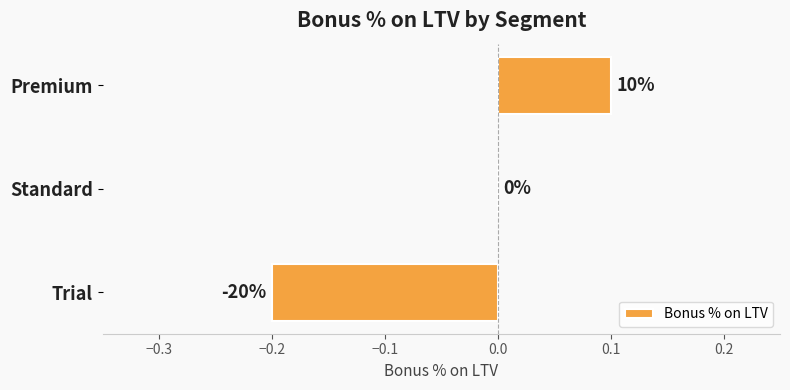

What is the difference between the maximum and minimum values?

0.3